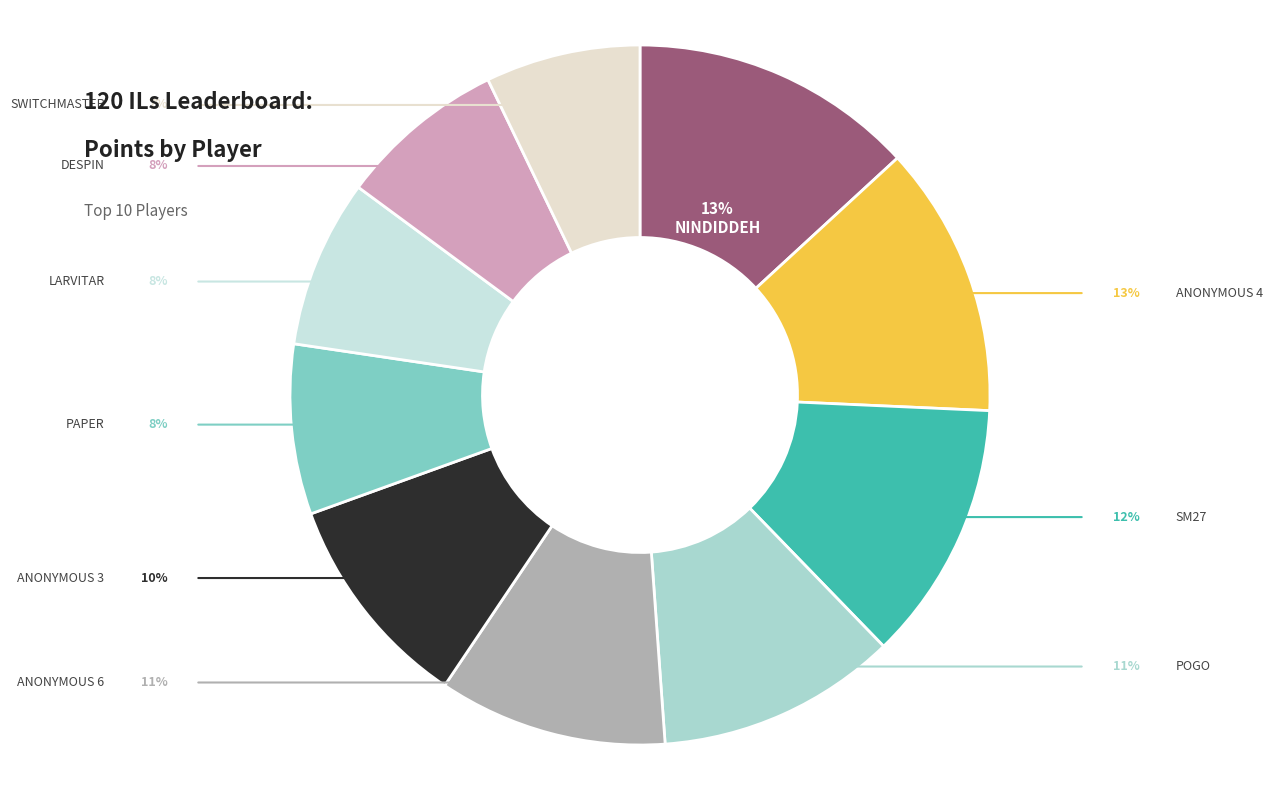

How many slices are in this pie chart?

10